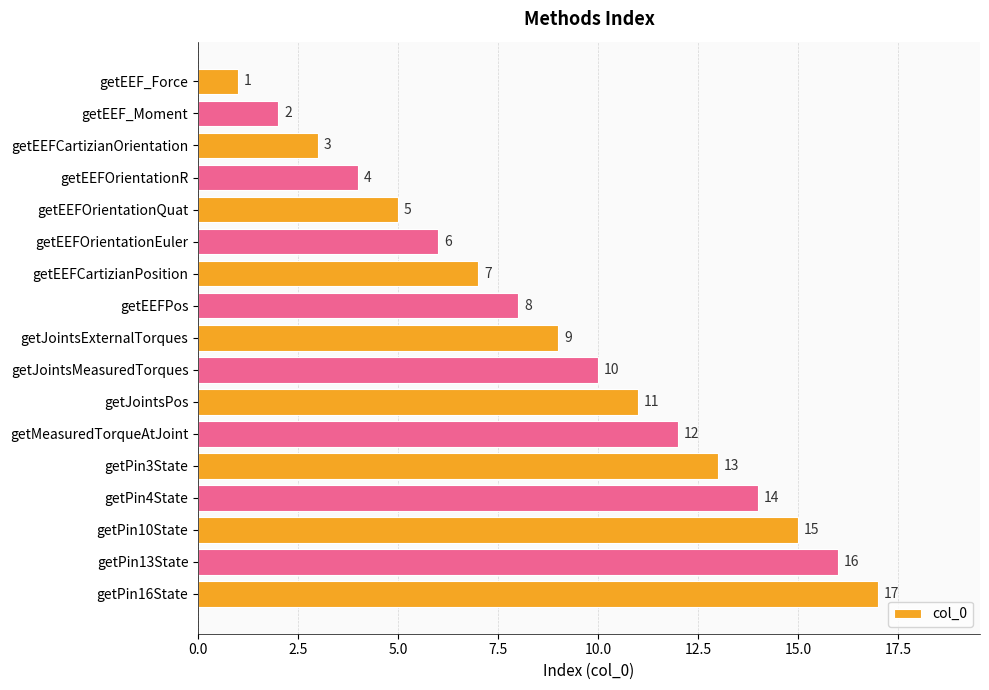

What is the difference between the maximum and minimum values?

16